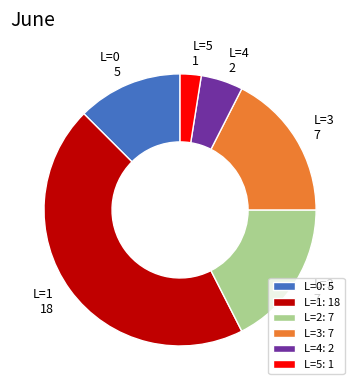

Is there a majority slice in this chart?

No